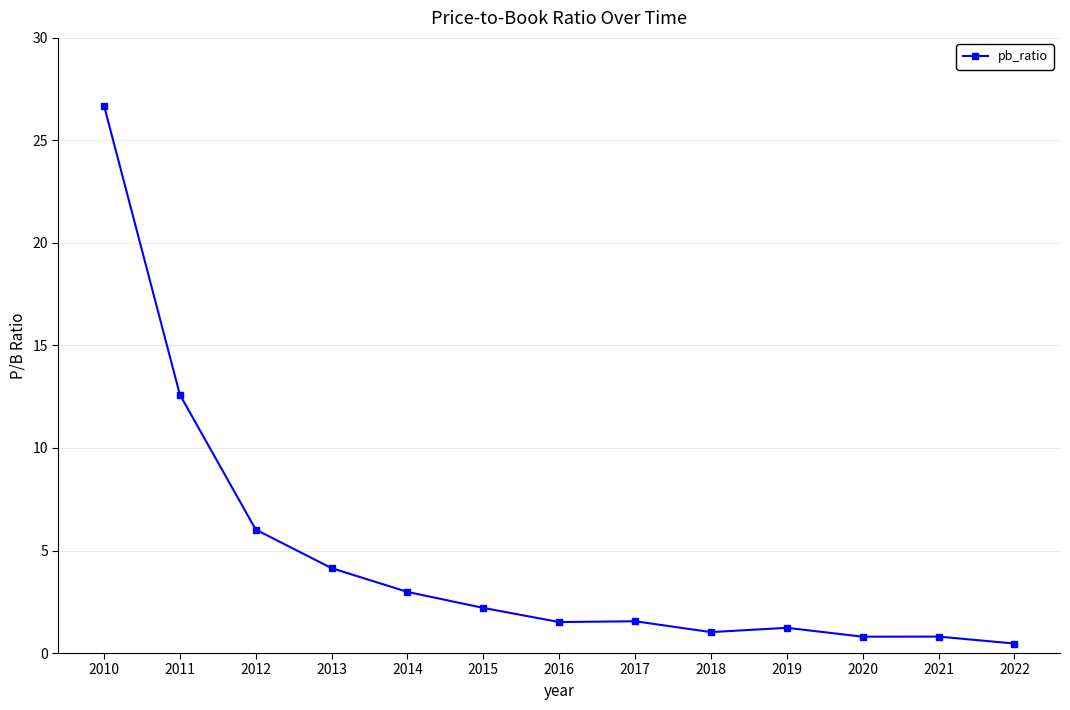

Which category has the lowest value across all series?

2022